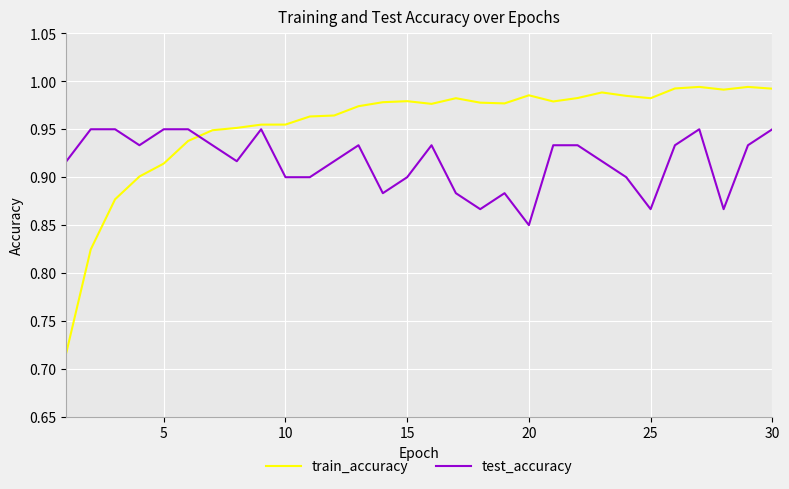

Which series has the widest spread of values?

train_accuracy